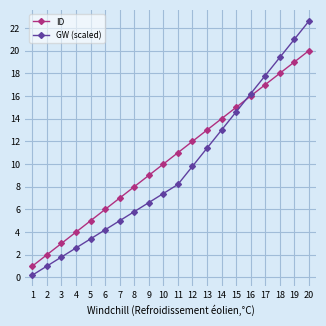

Rank the series by their average value, from lowest to highest.

GW (scaled), ID